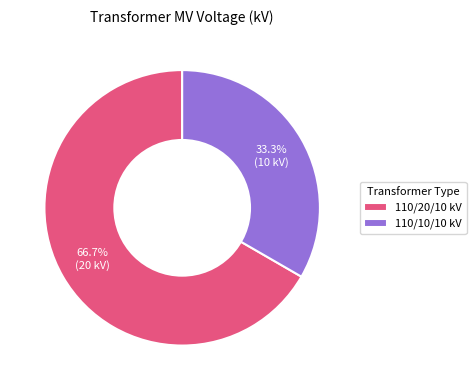

Which slice is the largest?

110/20/10 kV